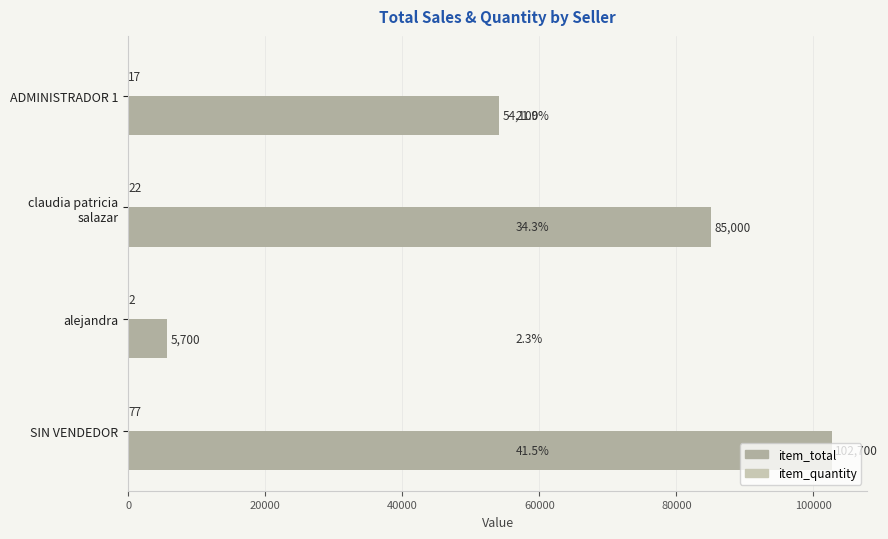

Count the number of categories in the chart.

4